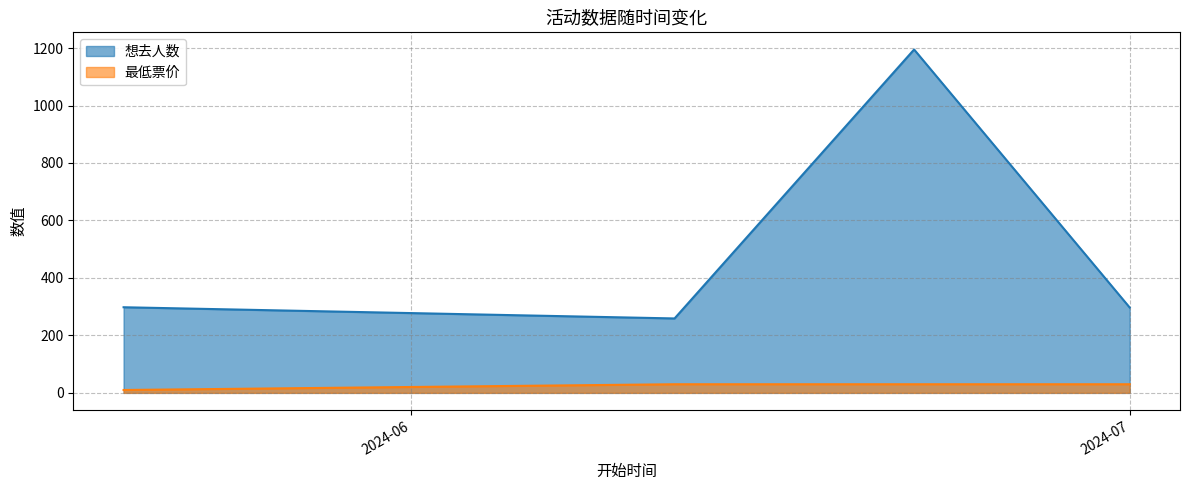

How many lines are shown in the chart?

2